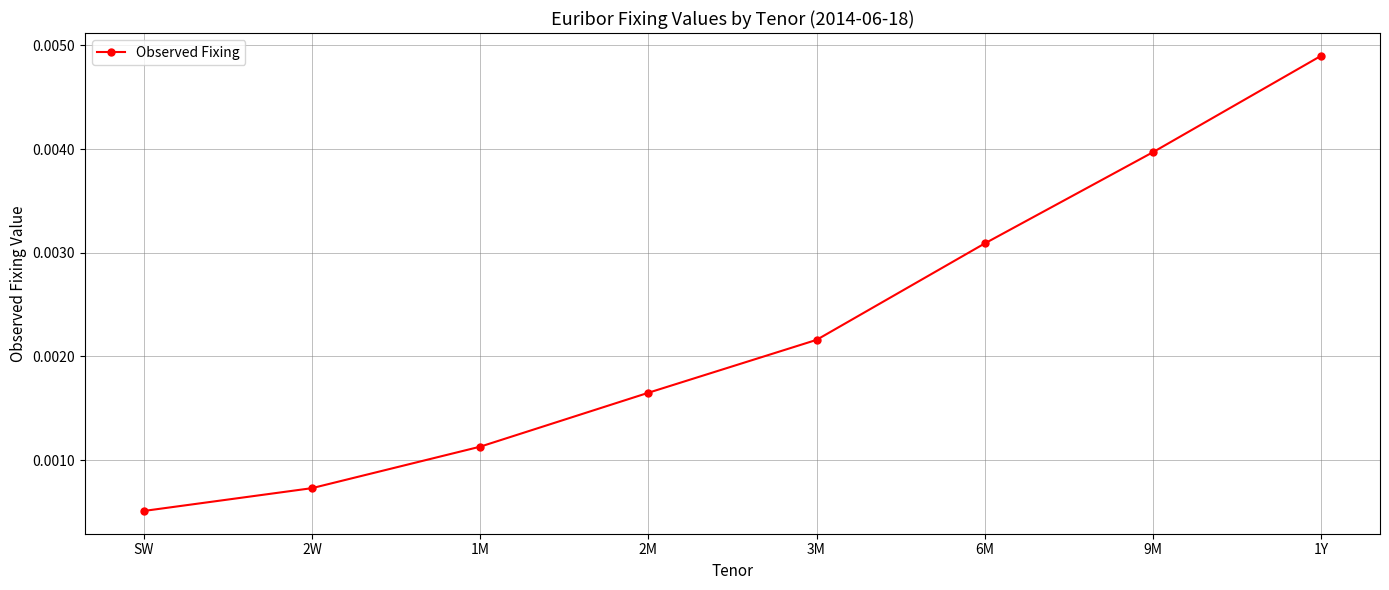

Does the chart have visible grid lines?

Yes